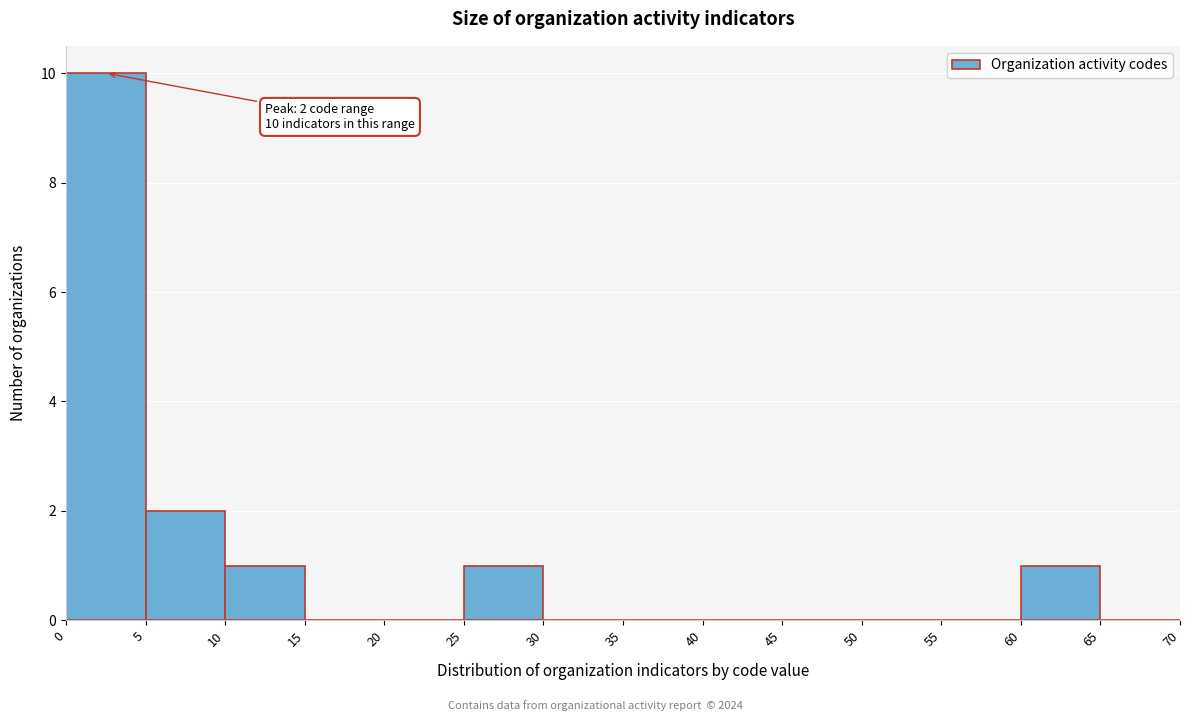

Which range on the x-axis has the tallest bar?

0 to 5